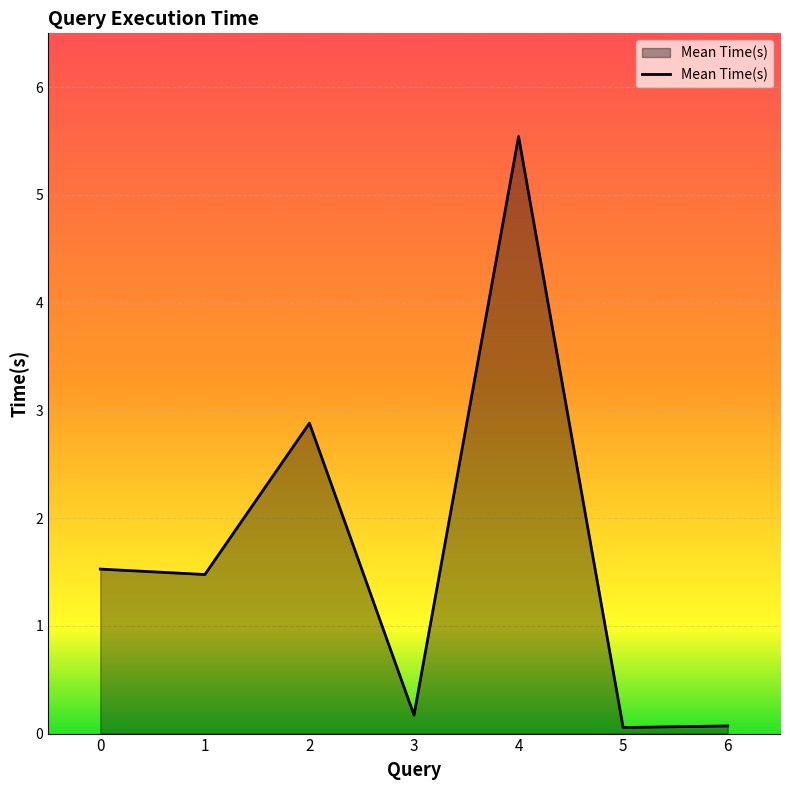

Where is the first local maximum?

2